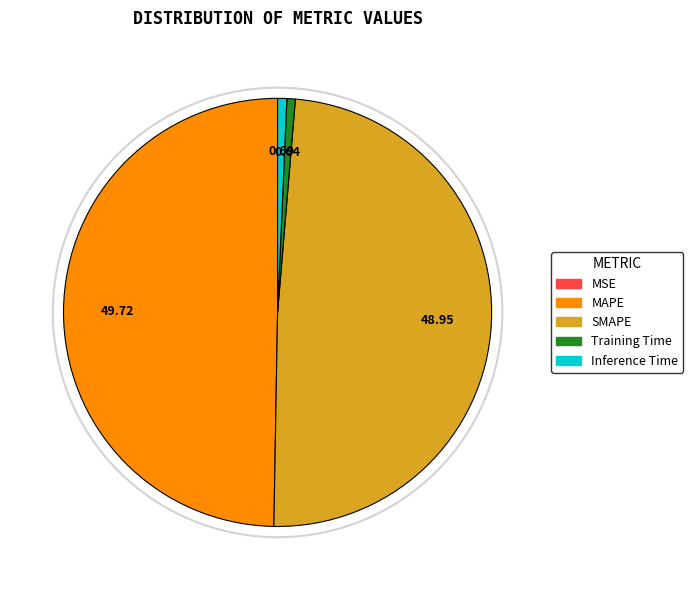

Which has a higher value, Training Time or SMAPE?

SMAPE